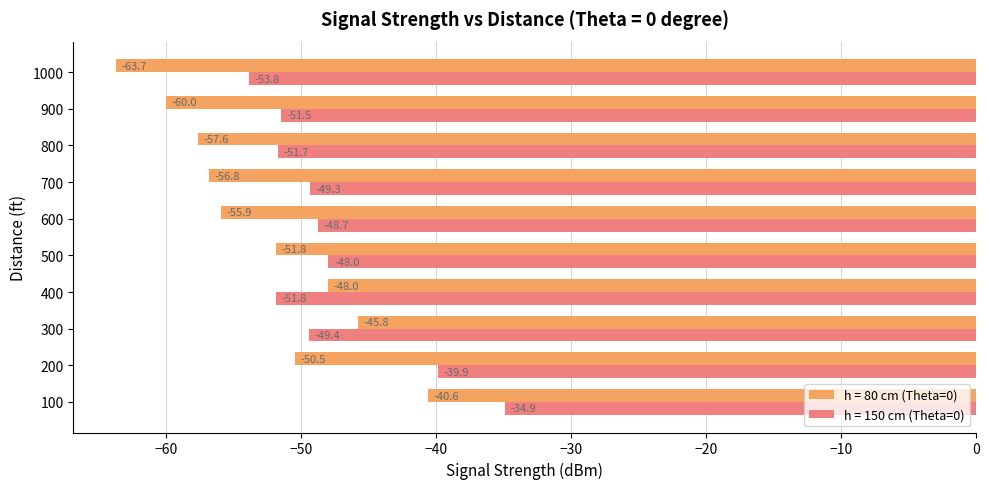

True or false: h = 150 cm (Theta=0) has a value of -34.9 at 100.

True